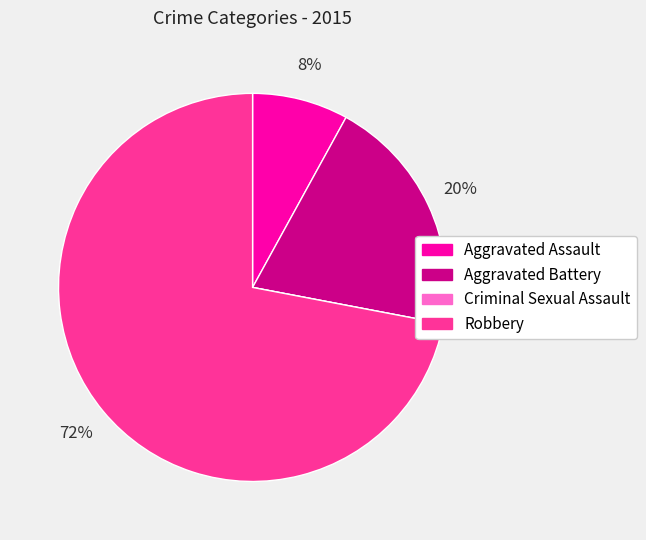

The Aggravated Battery slice represents 20% of the pie. True or false?

True